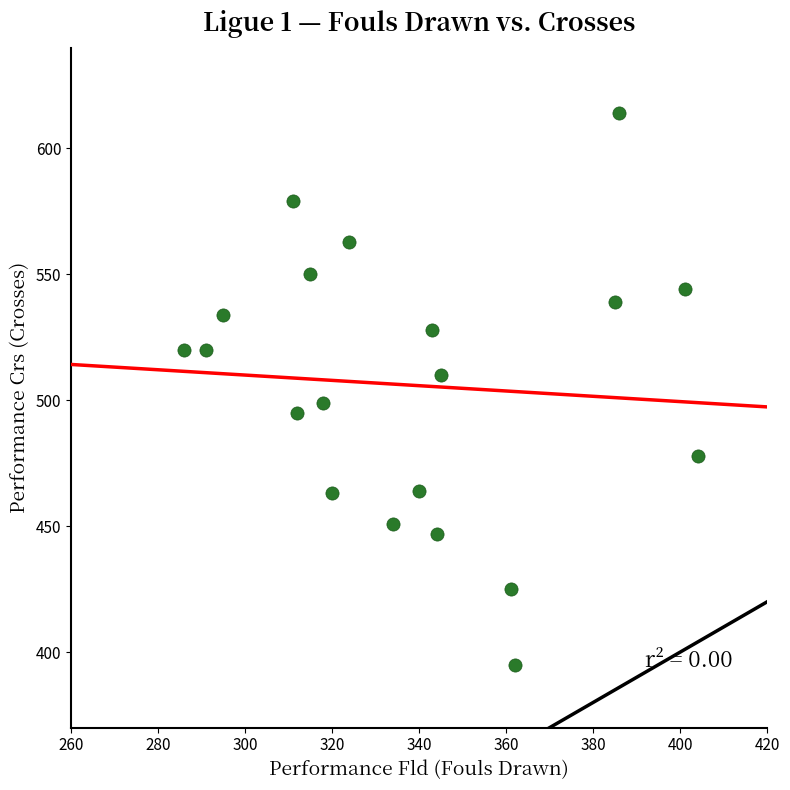

What is the range of X values (max minus min)?

118